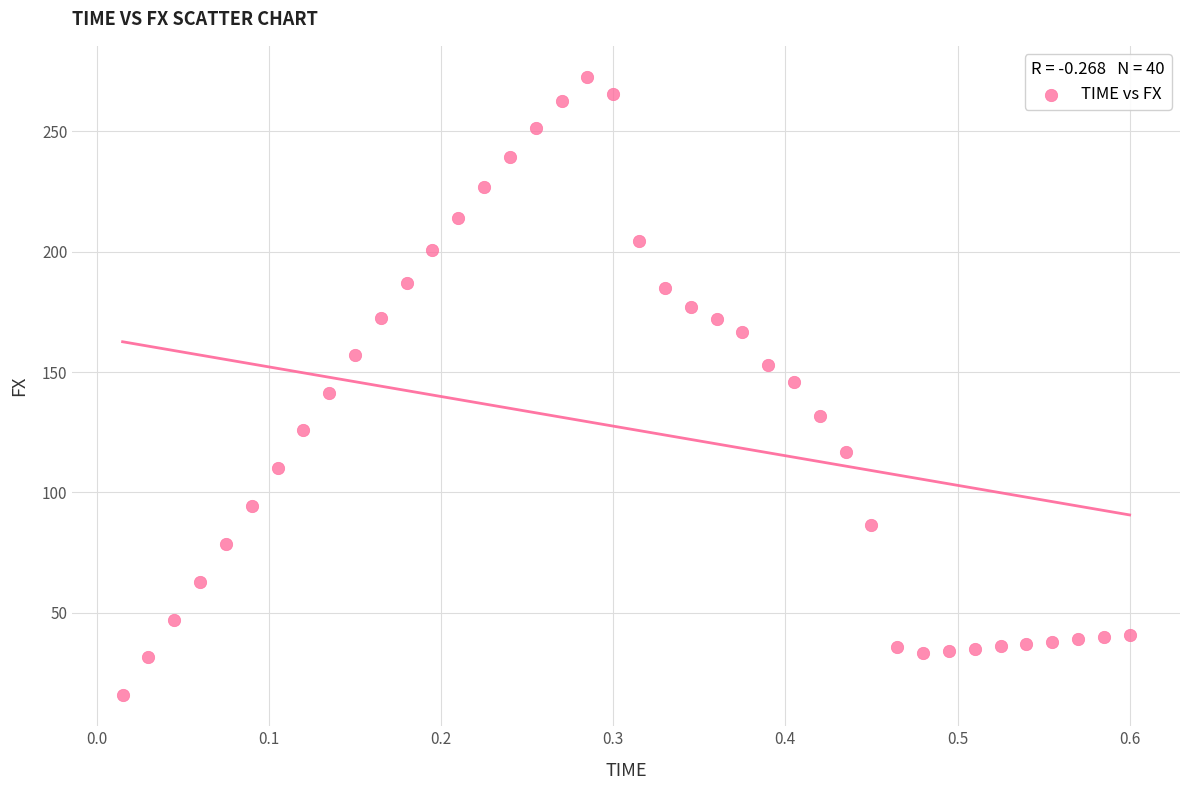

What is the range of Y values (max minus min)?

257.0